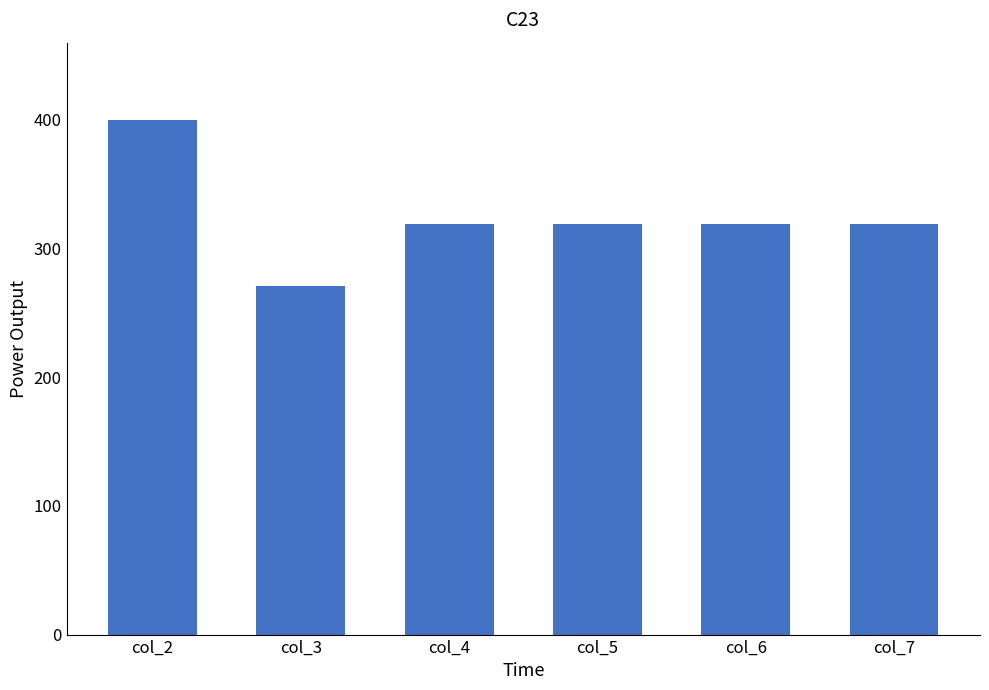

What is the ratio of the value at col_3 to the value at col_6?

0.8